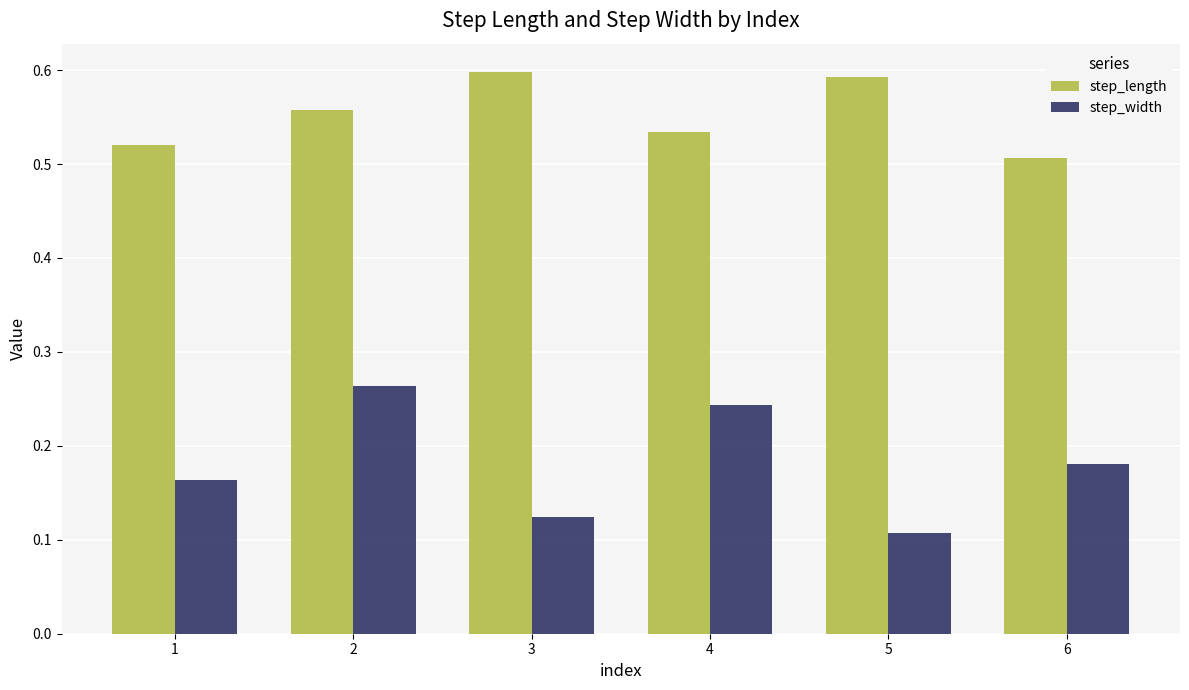

List the labels in order of step_width value, smallest first.

5, 3, 1, 6, 4, 2